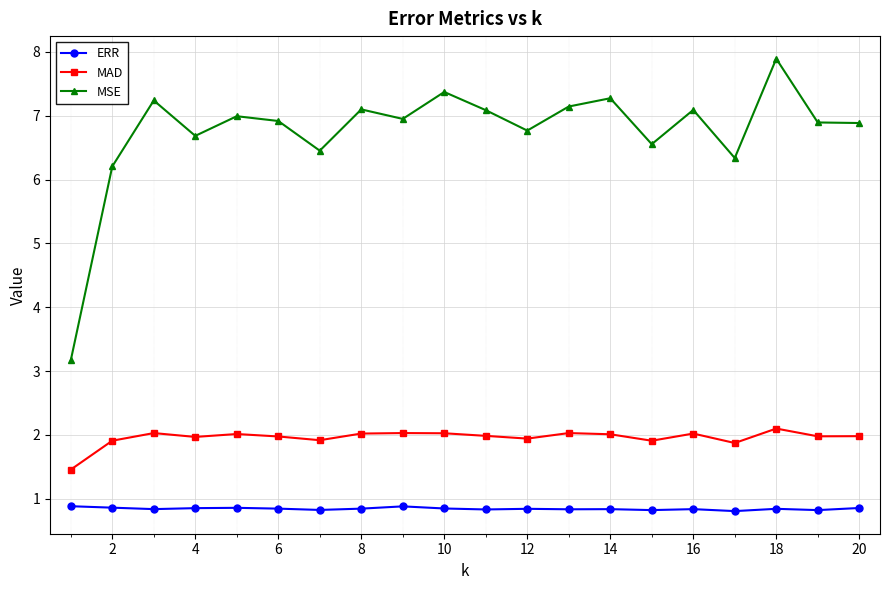

Does the chart display data point markers on the line(s)?

Yes